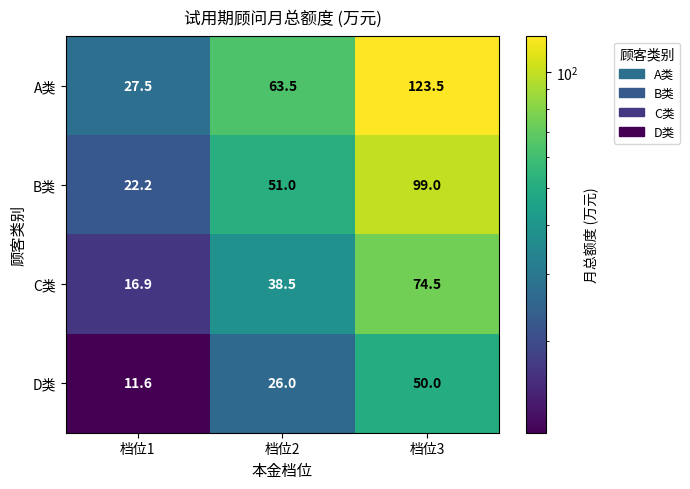

List the series in order of their peak value, highest first.

A类, B类, C类, D类